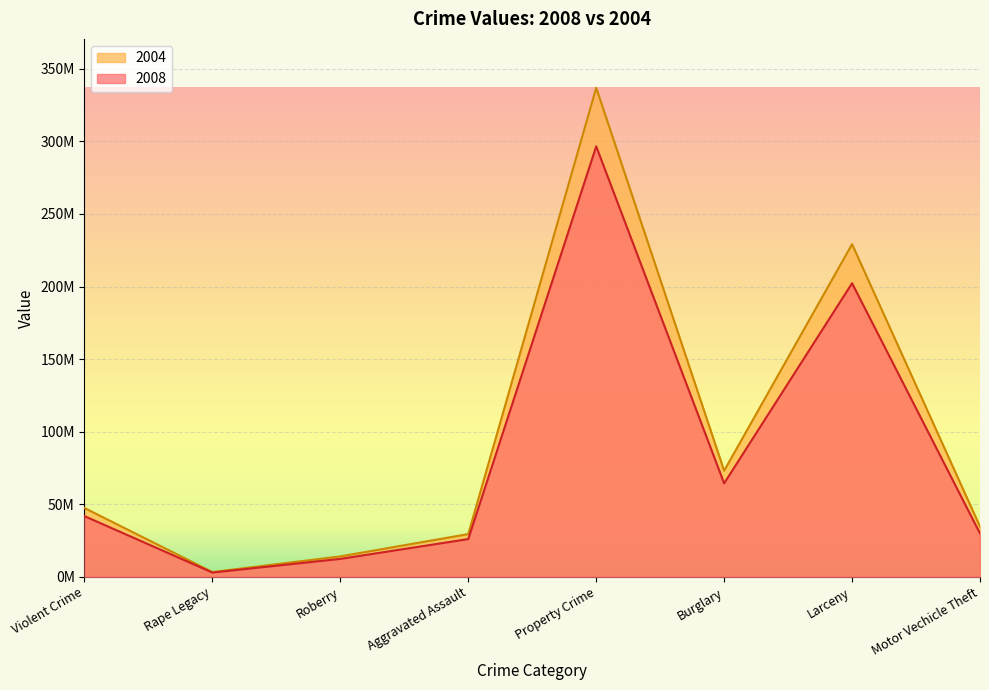

Which category has the lowest value in the 2004 series?

Rape Legacy